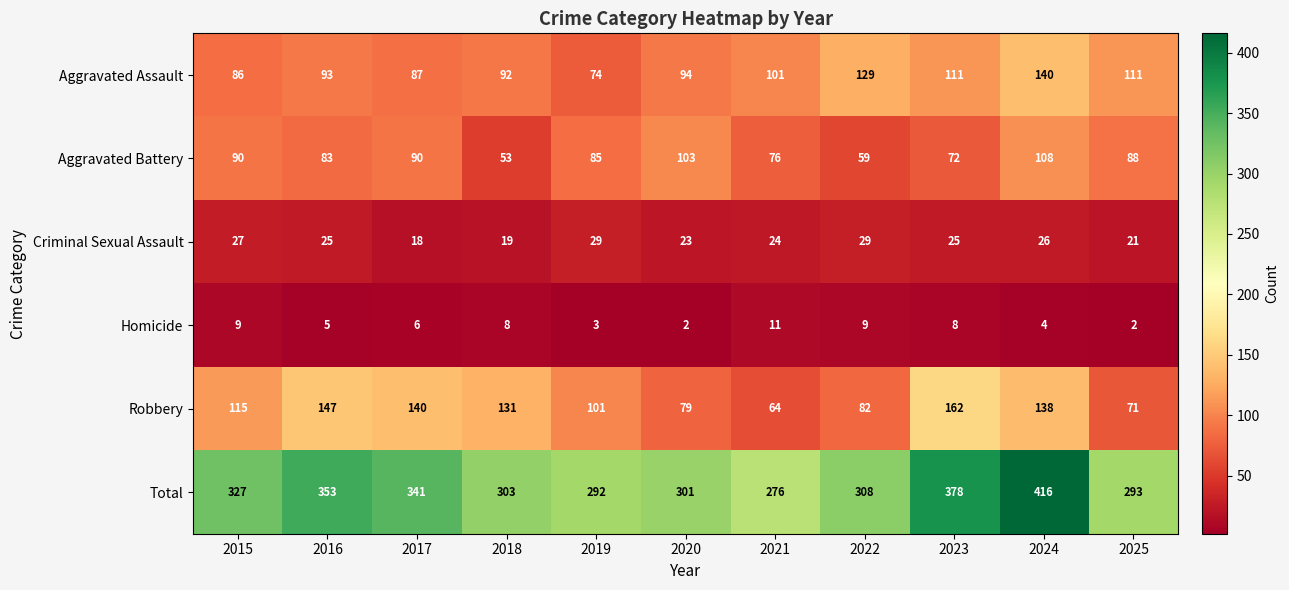

Is it true that Total equals 477 at 2020?

False